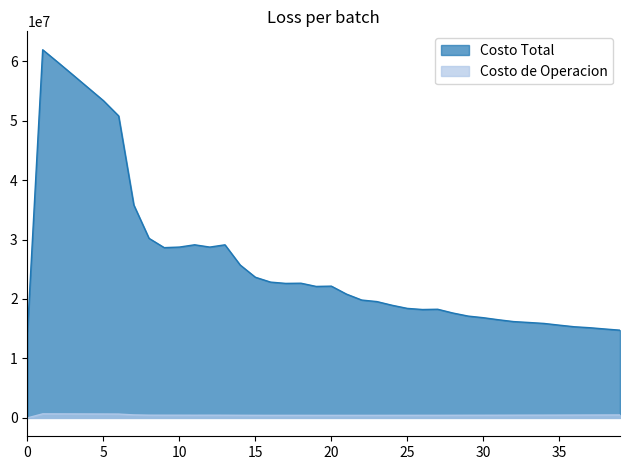

Rank the series at 6 from highest to lowest value.

Costo Total, Costo de Operacion